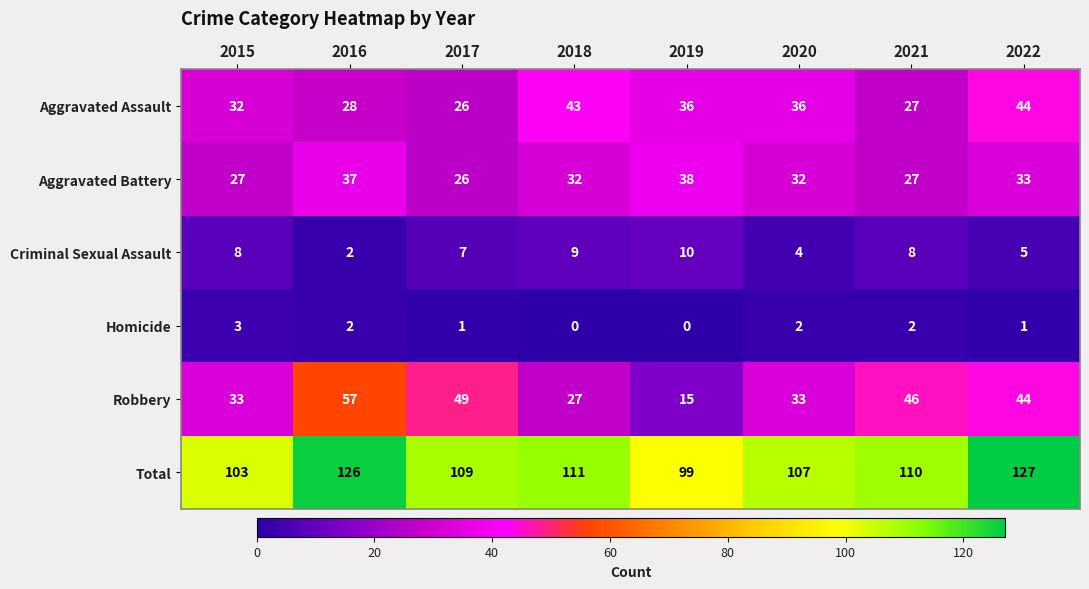

Where is Total nearest to the value 113?

2018